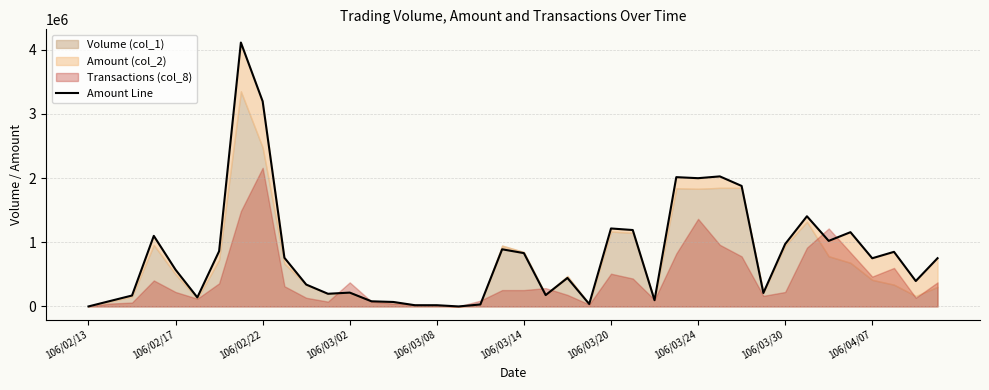

Reading left to right, extract all data points from this chart.

0	85240	169970	1099640	571570	140460	860850	4112110	3196270	757900	340980	197200	215390	79680	69560	18700	19000	0	30650	890150	830820	176790	443750	37900	1214840	1190540	97170	2014520	1998330	2026290	1877710	209620	972240	1405190	1021520	1156990	750660	850730	395820	751630